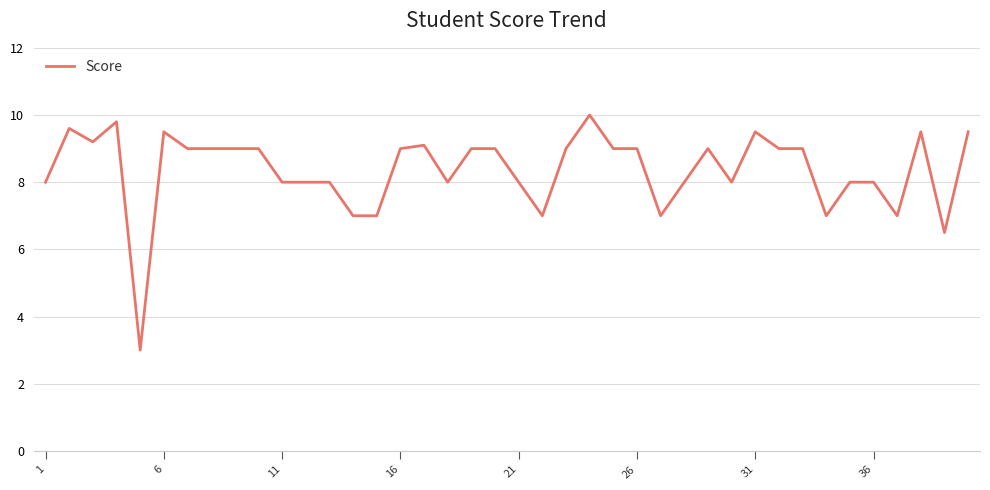

What is the greatest value displayed?

10.0